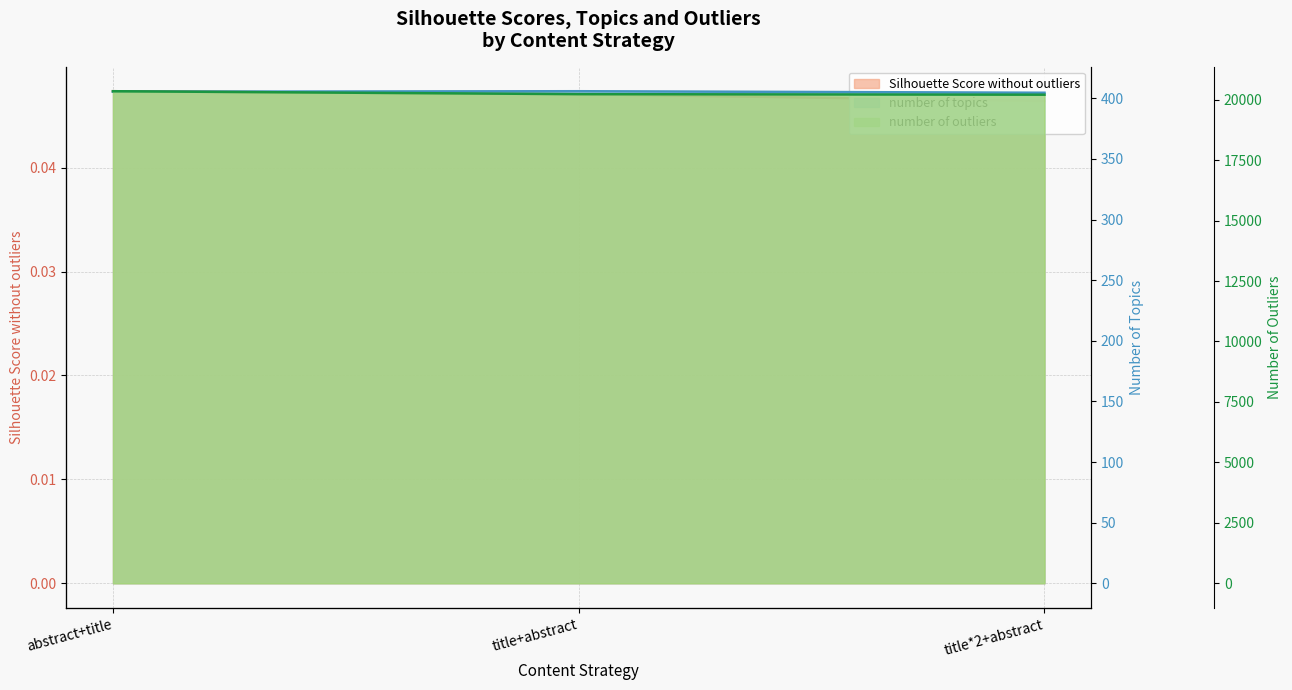

Between title*2+abstract and title+abstract, which is larger?

title+abstract